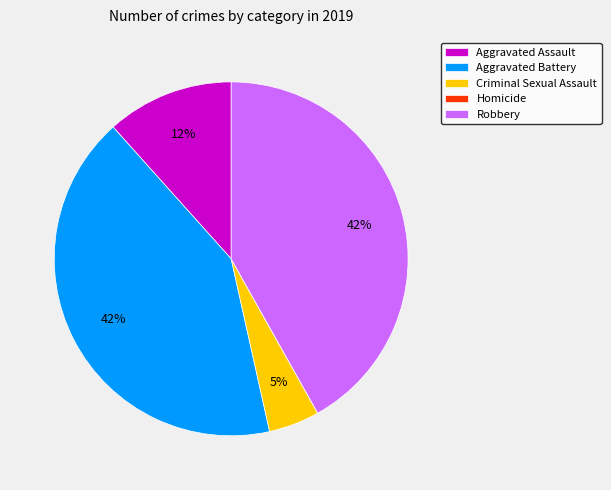

Which has a higher value, Criminal Sexual Assault or Aggravated Assault?

Aggravated Assault